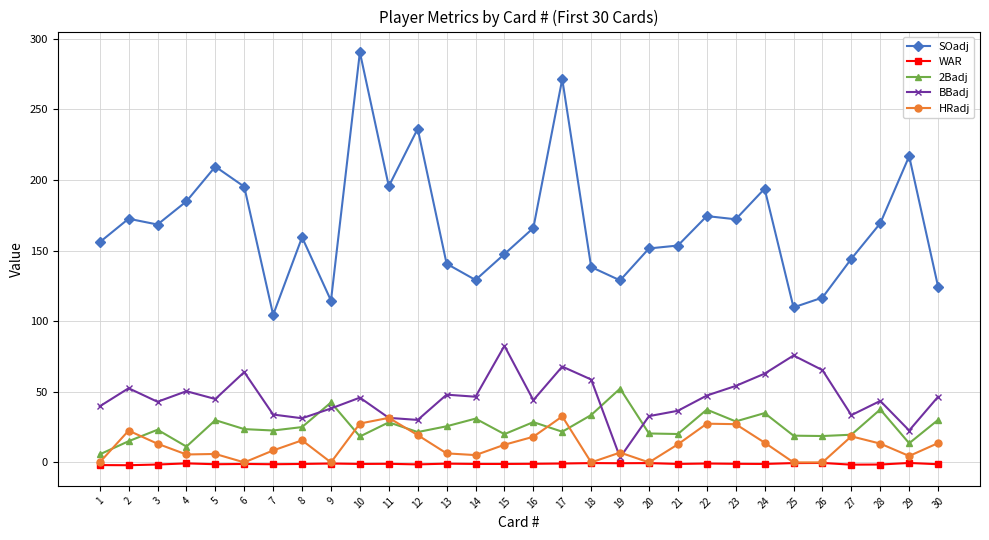

How many times do 2Badj and BBadj cross each other?

4